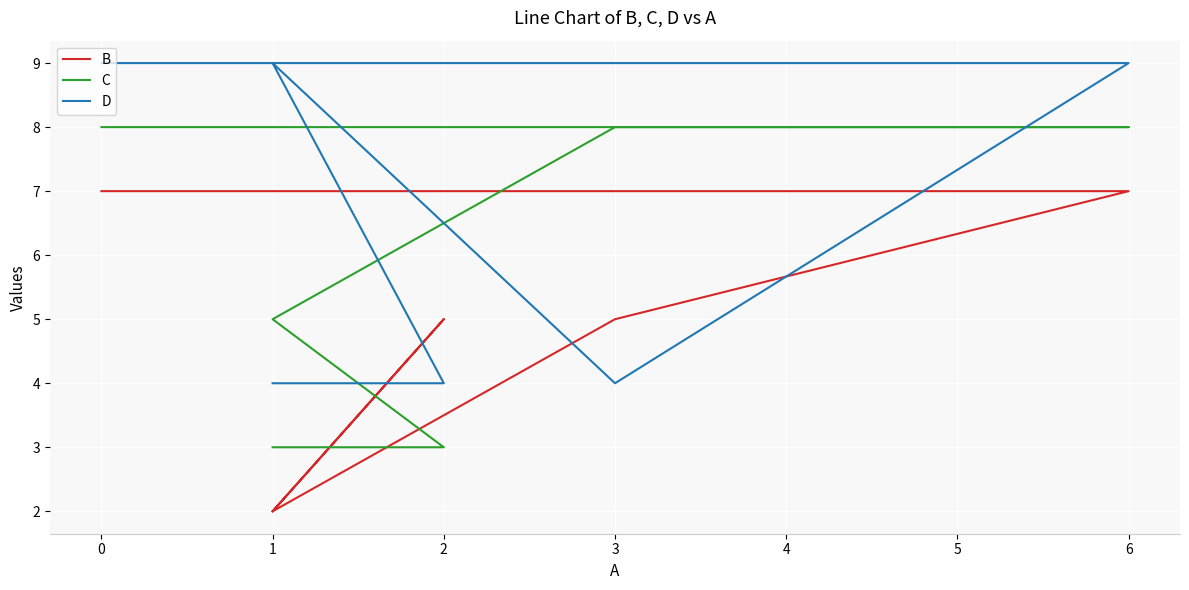

What is the total value across all series at 1?

16